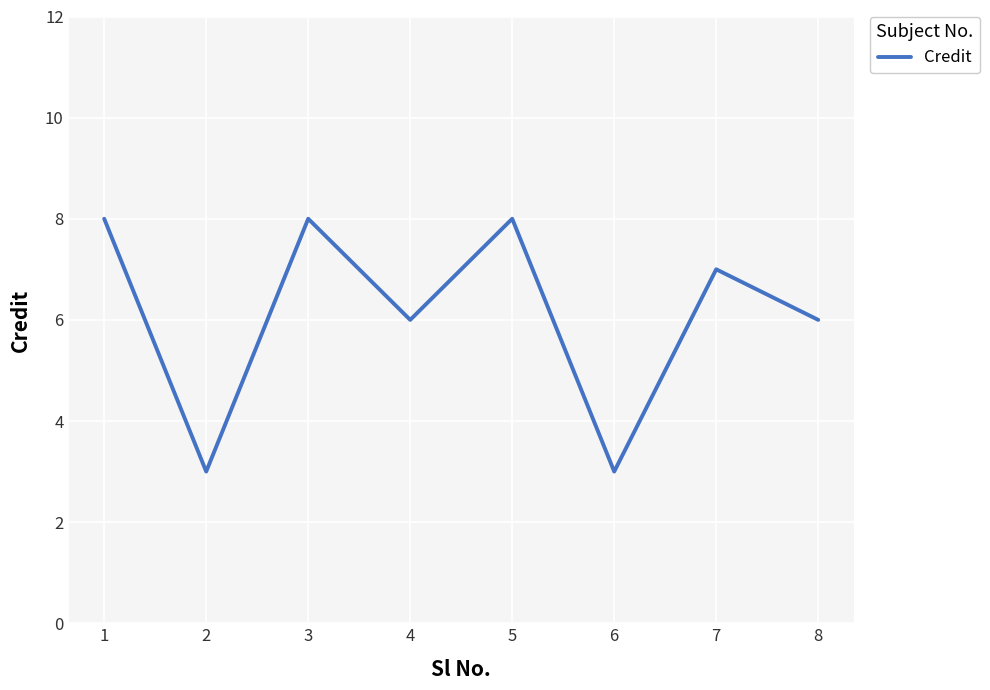

What is the average value?

6